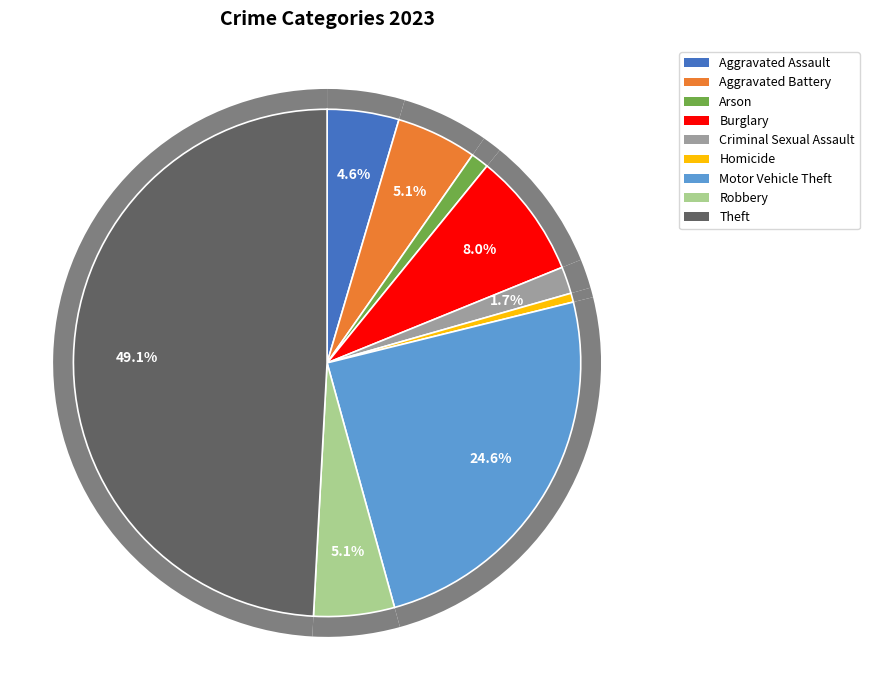

How many slices are in this pie chart?

9